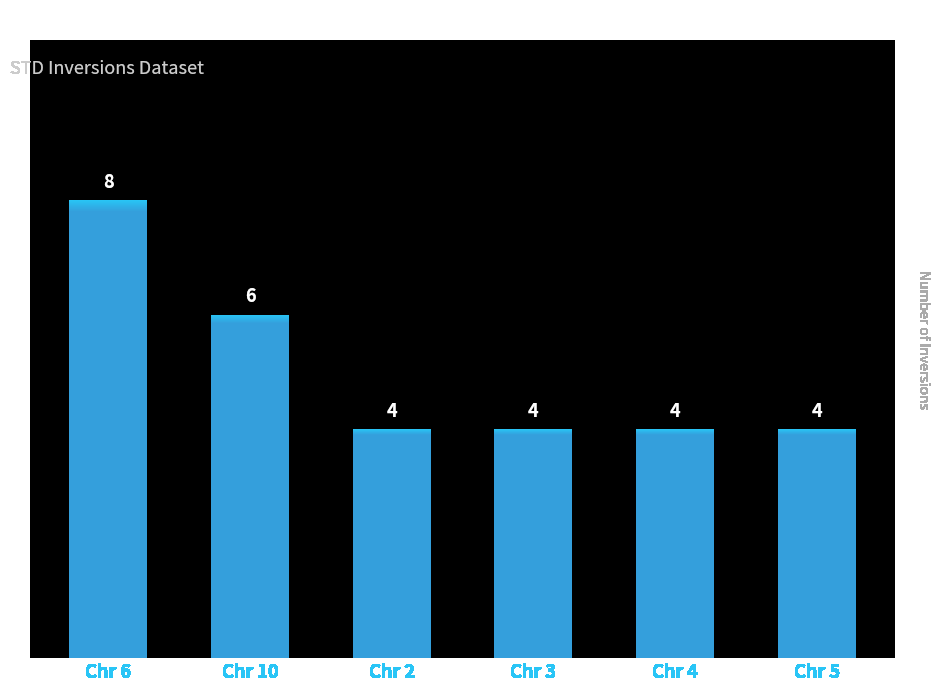

What is the value of the 4th bar from the left?

4